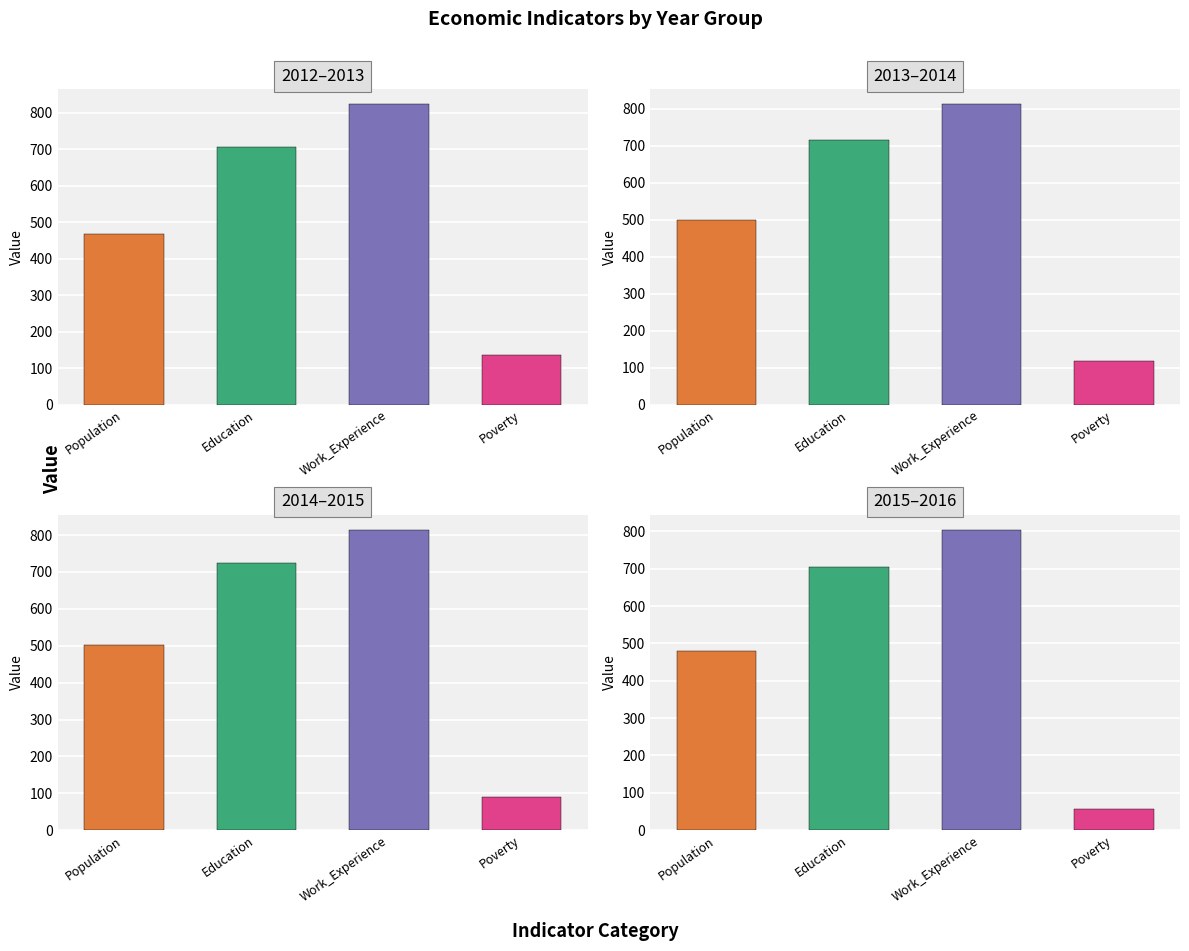

Which label corresponds to the largest value in the chart?

2012